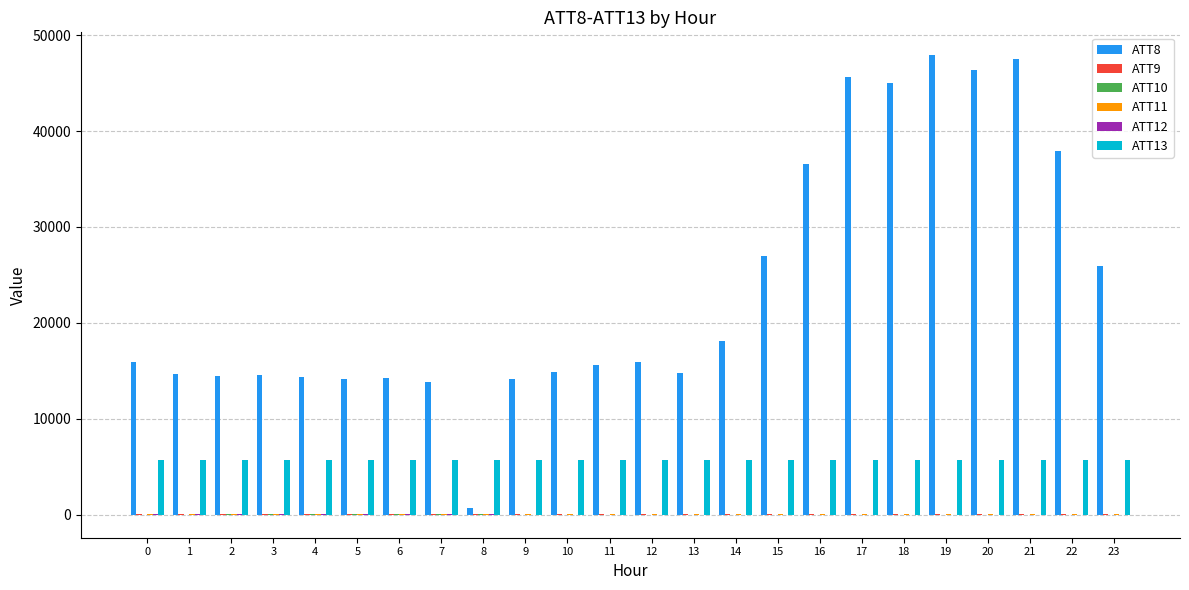

Which series has the largest total across all categories?

ATT8